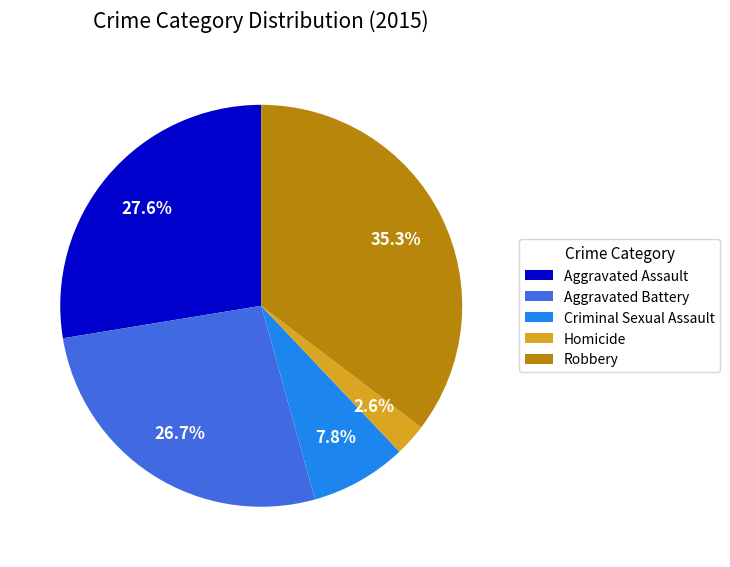

What is the ratio of the value at Aggravated Assault to the value at Robbery?

0.8